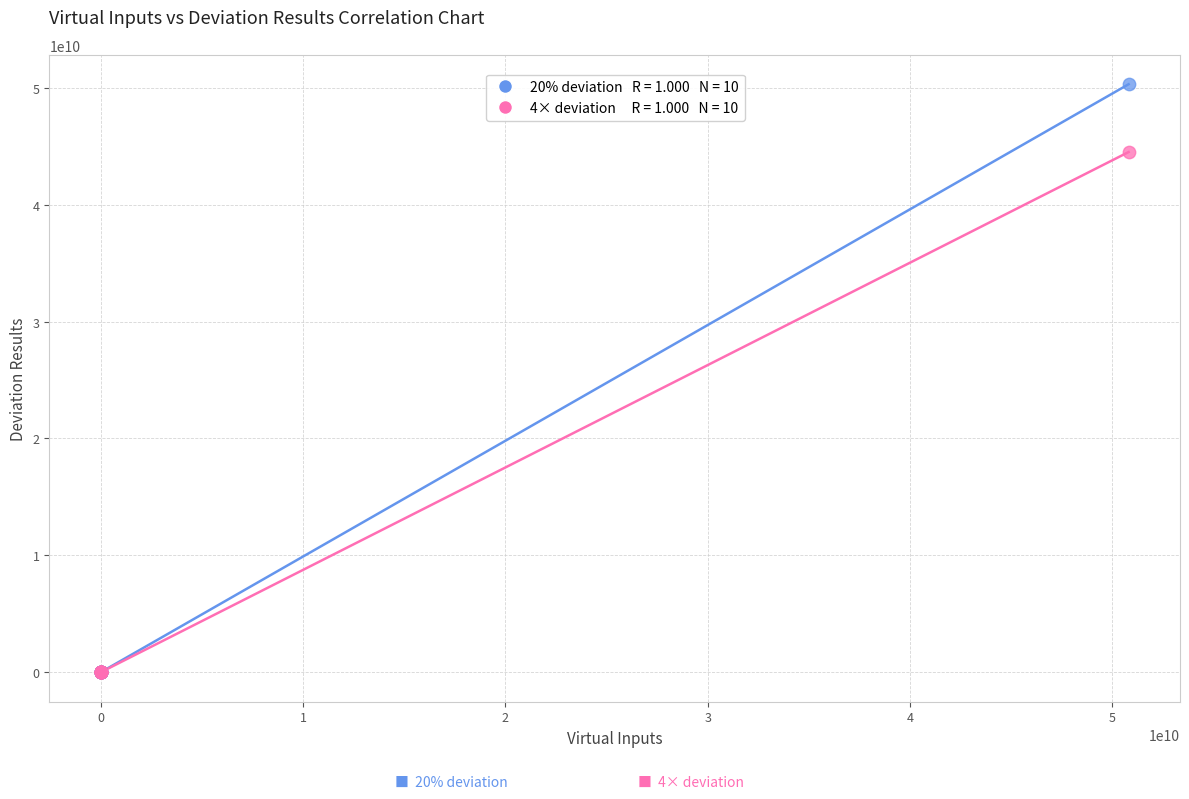

Across all series, what Y value is closest to 25150000000?

44500000000.0